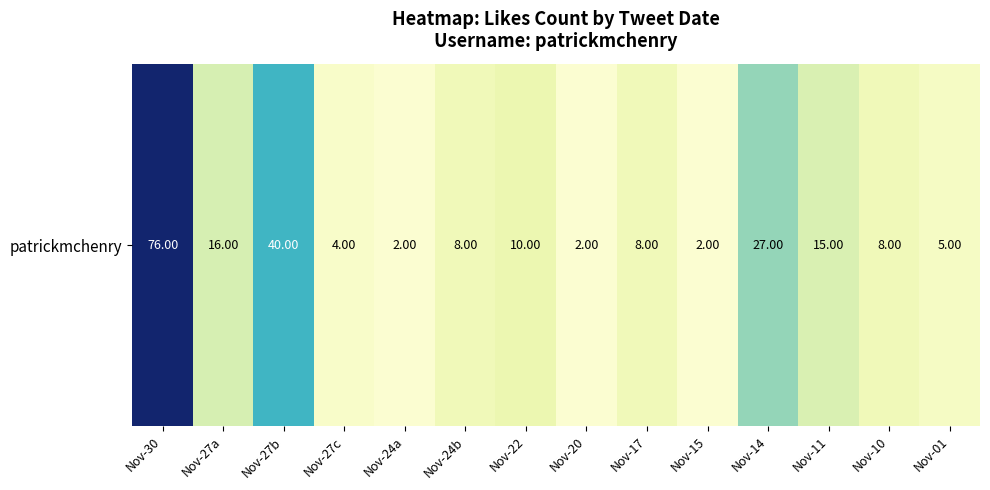

What is the sum of all values?

223